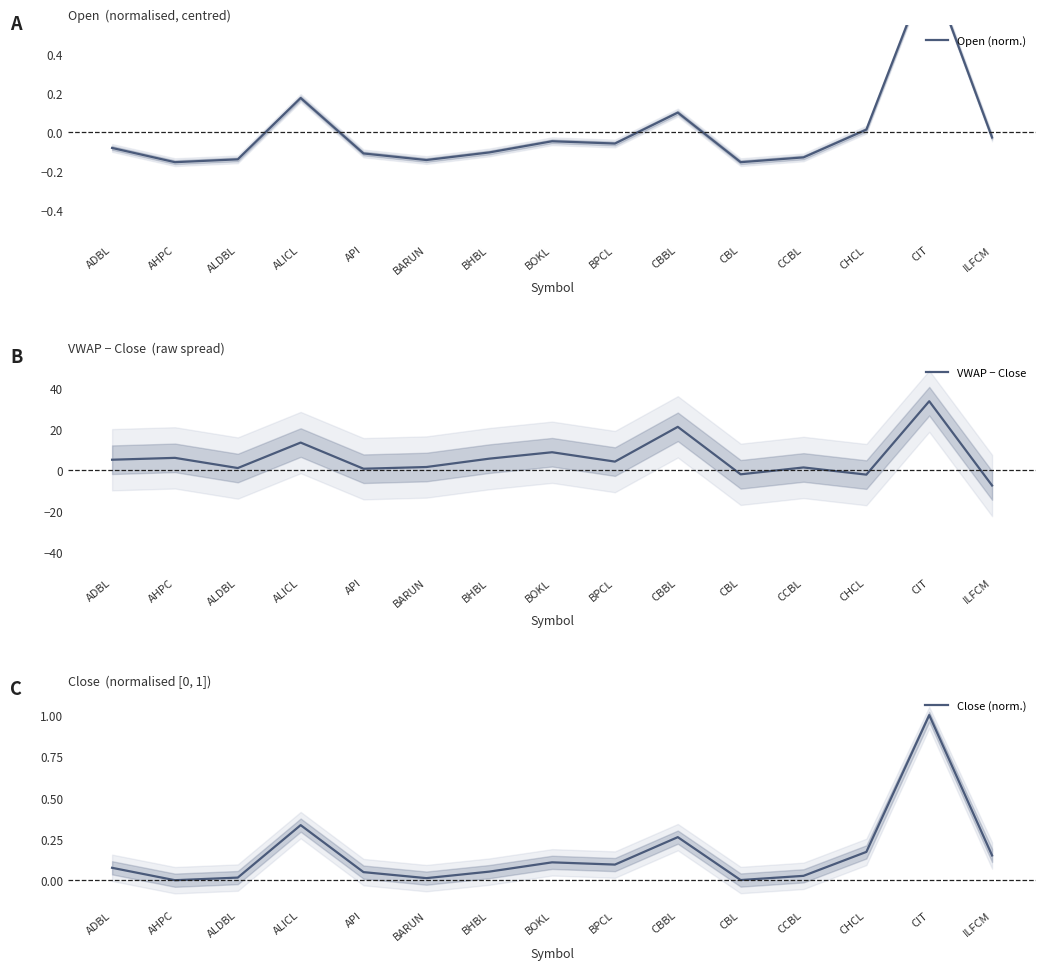

The value of VWAP − Close at CBBL is 4.5. True or false?

False